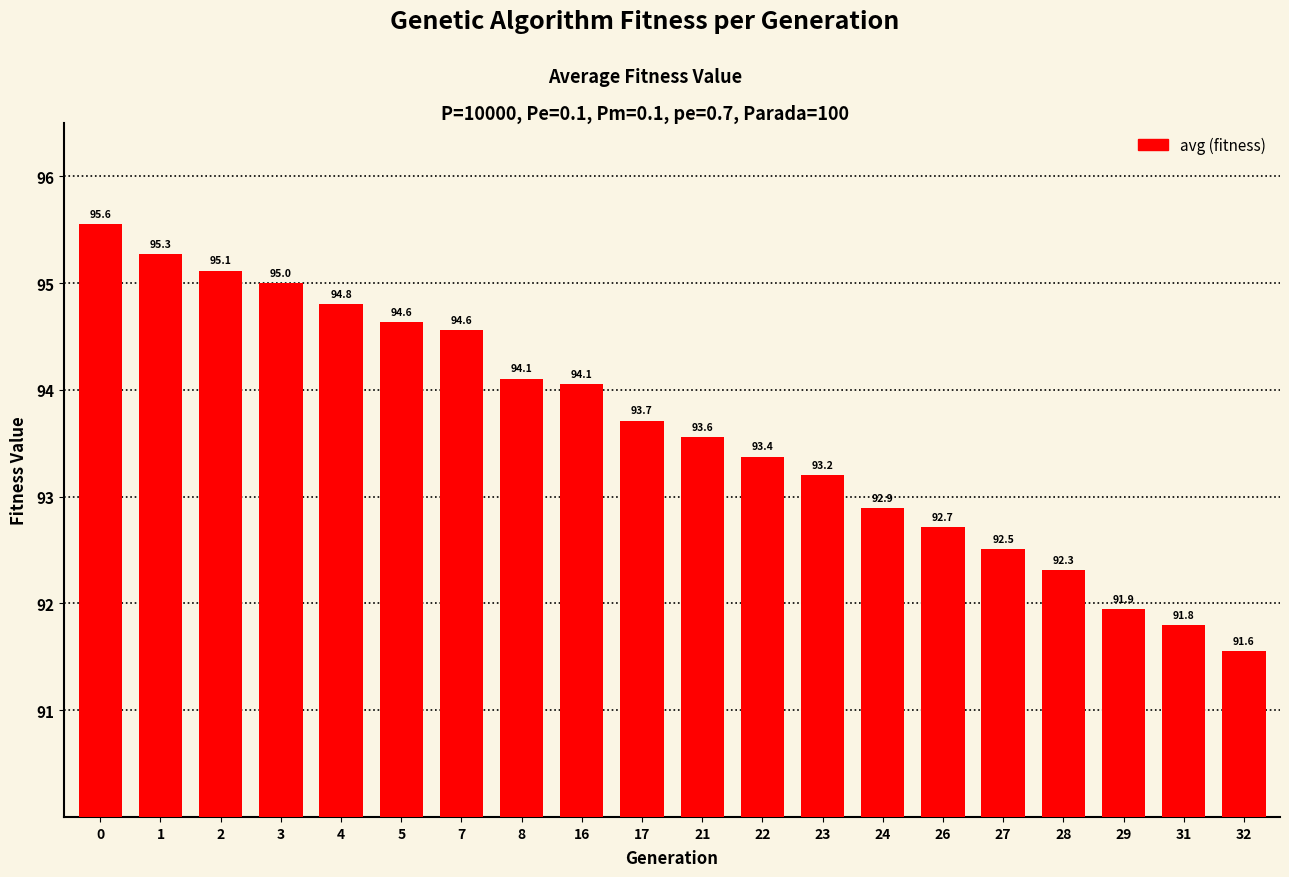

What is the sum of the values at 0 and 7?

190.1